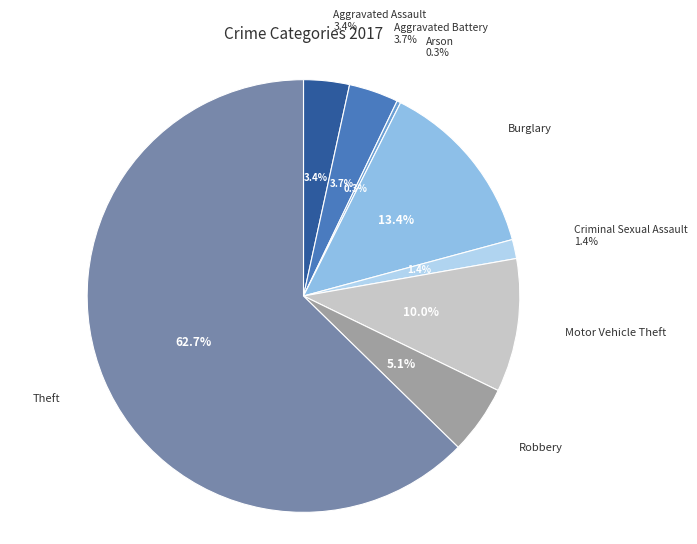

Rank the categories by value from highest to lowest.

Theft, Burglary, Motor Vehicle Theft, Robbery, Aggravated Battery, Aggravated Assault, Criminal Sexual Assault, Arson